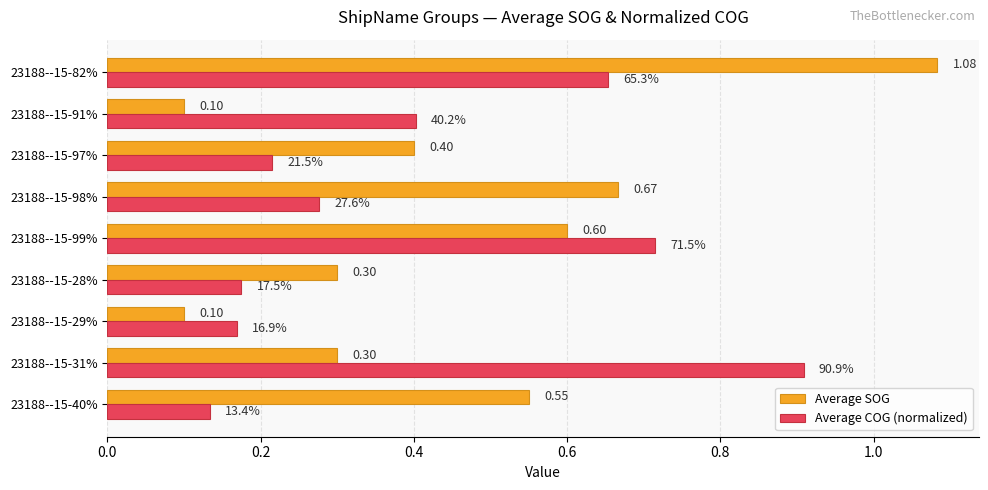

Which series has the largest range (max minus min)?

Average SOG